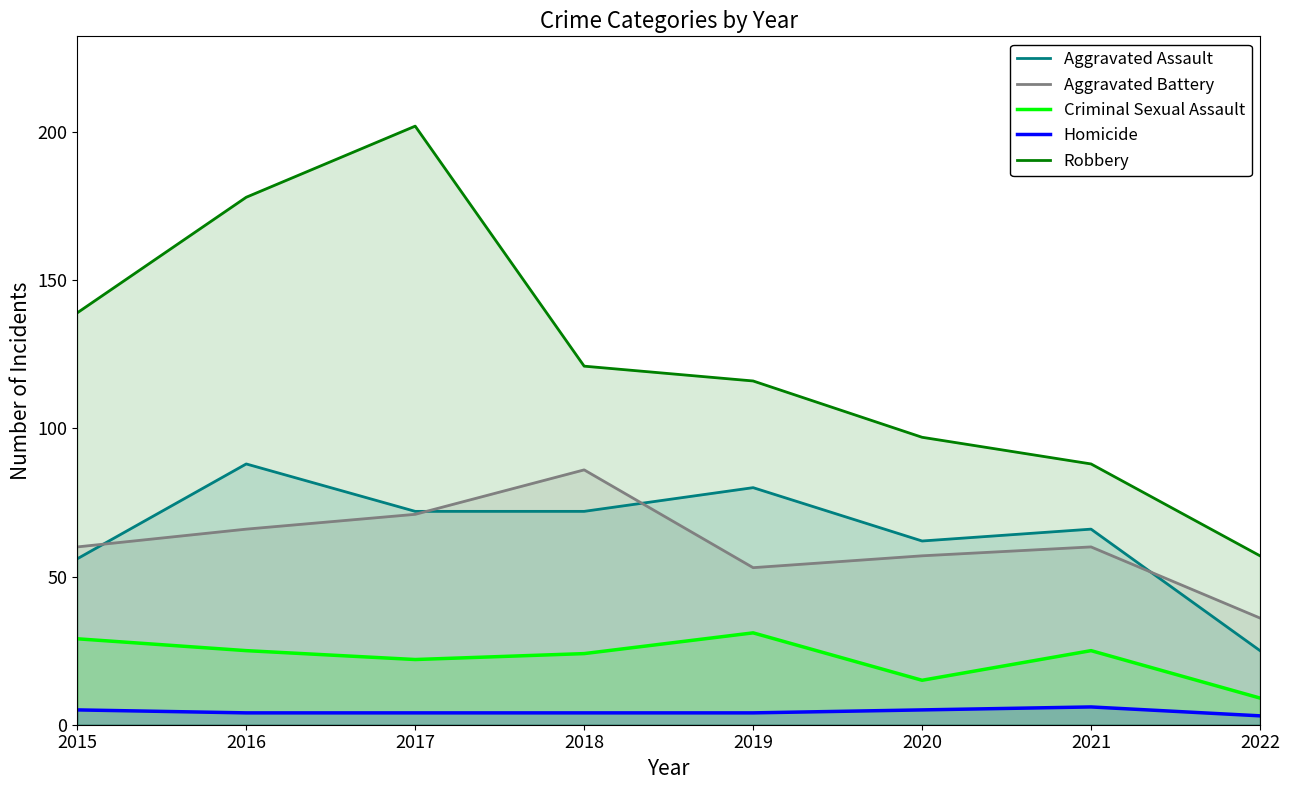

Is the value of Robbery at 2015 greater than the value of Criminal Sexual Assault at 2017?

Yes